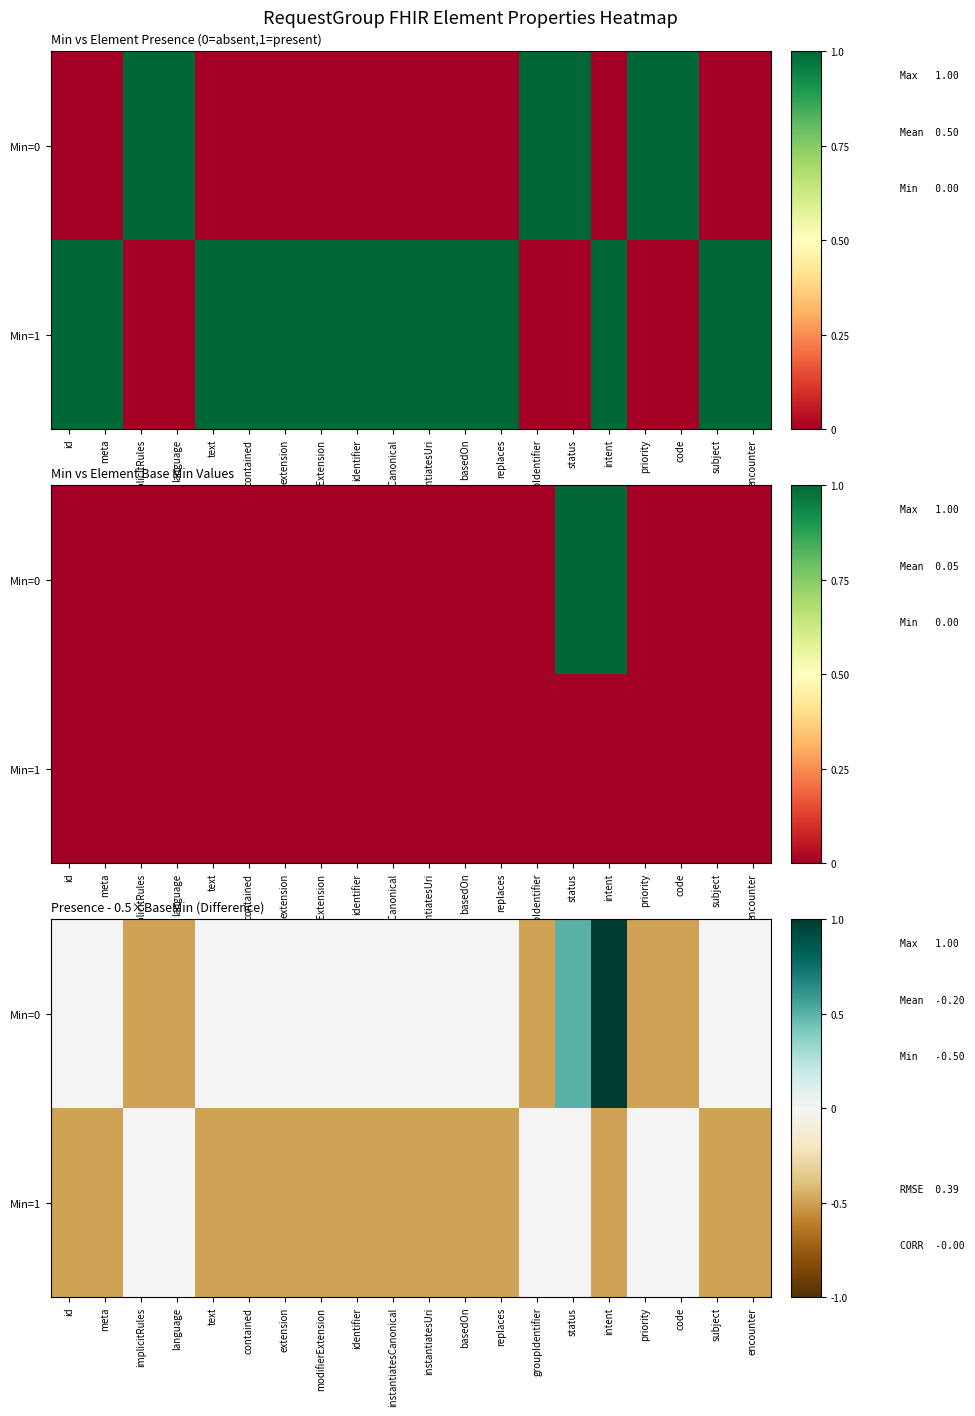

How many data points in Min=1 are less than 0?

14